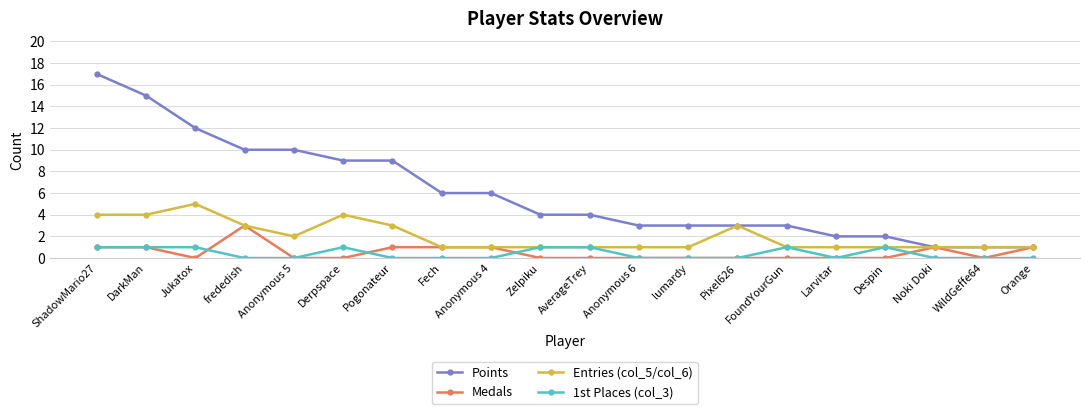

Which series has the largest range (max minus min)?

Points